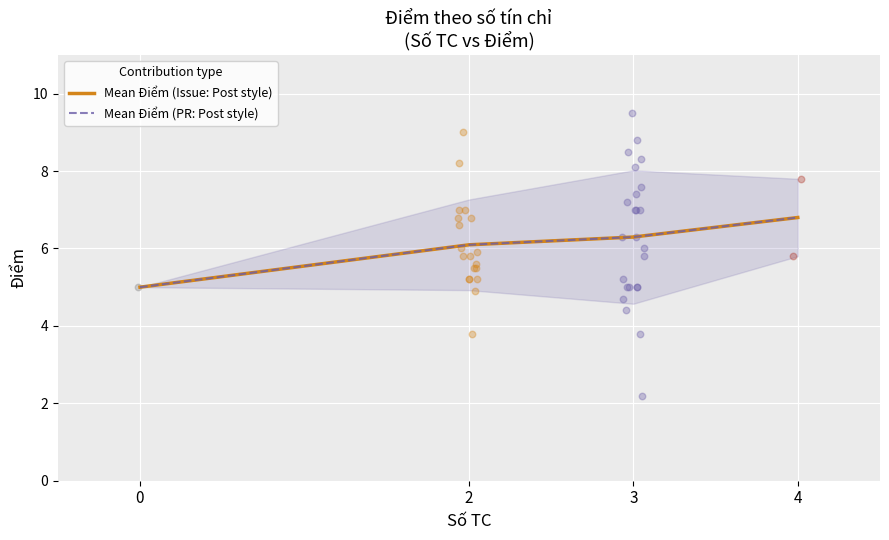

Which series has the largest total across all categories?

Mean Điểm (Issue: Post style)